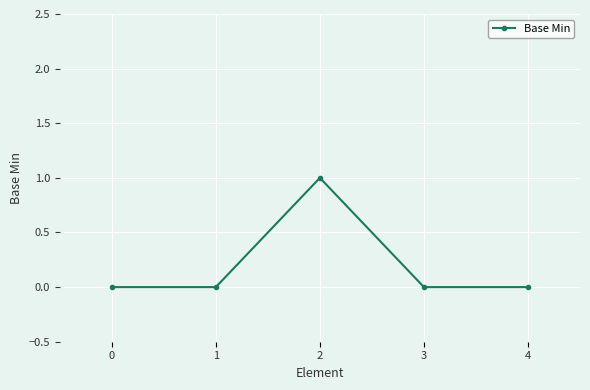

True or false: there are more than 0 points higher than both neighbors.

True